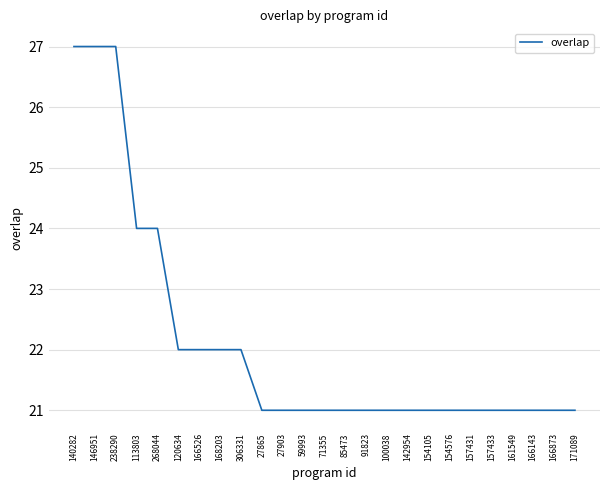

How many values are between 21 and 22?

20